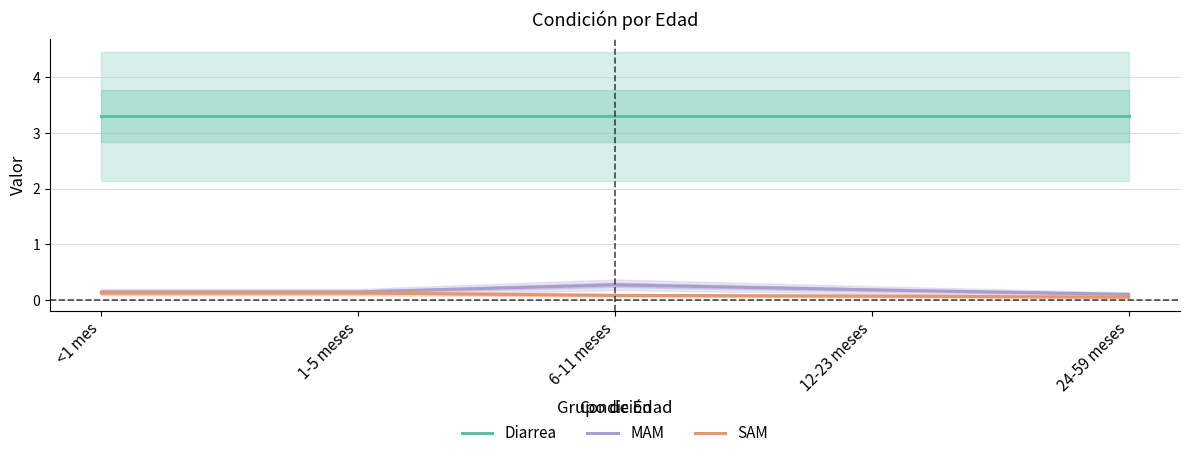

List the labels in order of Diarrea value, smallest first.

<1 mes, 1-5 meses, 6-11 meses, 12-23 meses, 24-59 meses